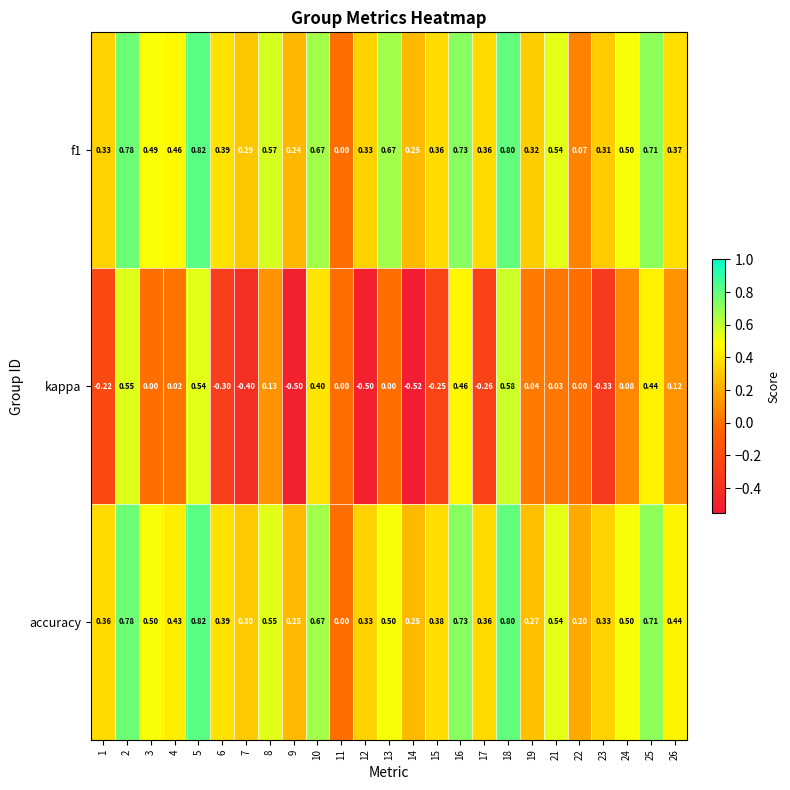

Which series has the largest total across all categories?

accuracy